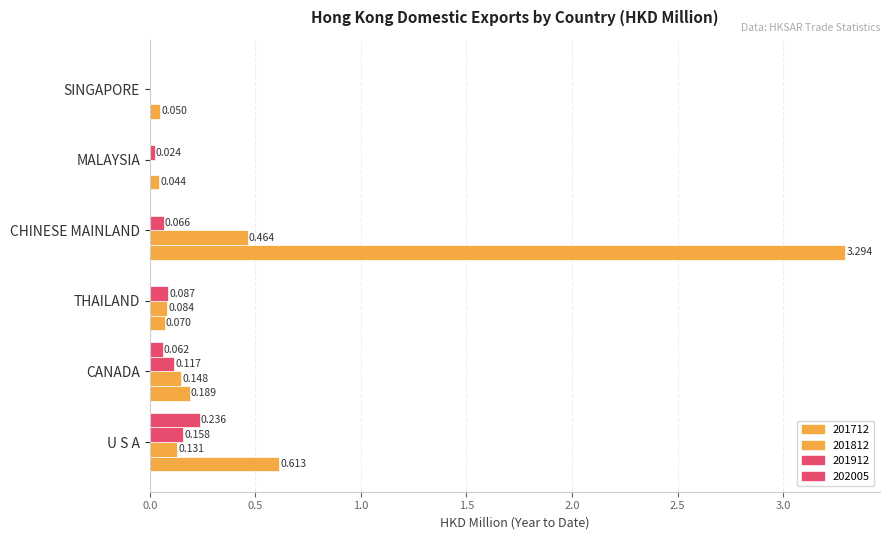

What is the label of the 6th bar from the right?

U S A